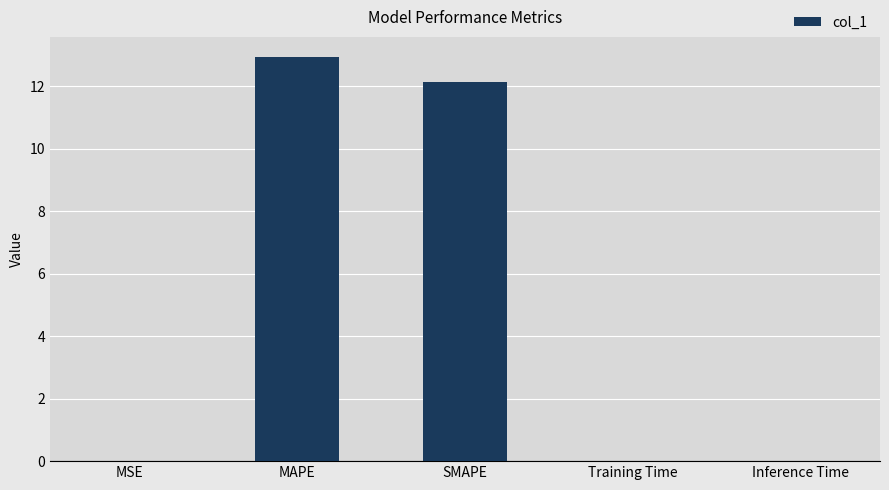

Is it true that the value at MAPE is 12.9?

True